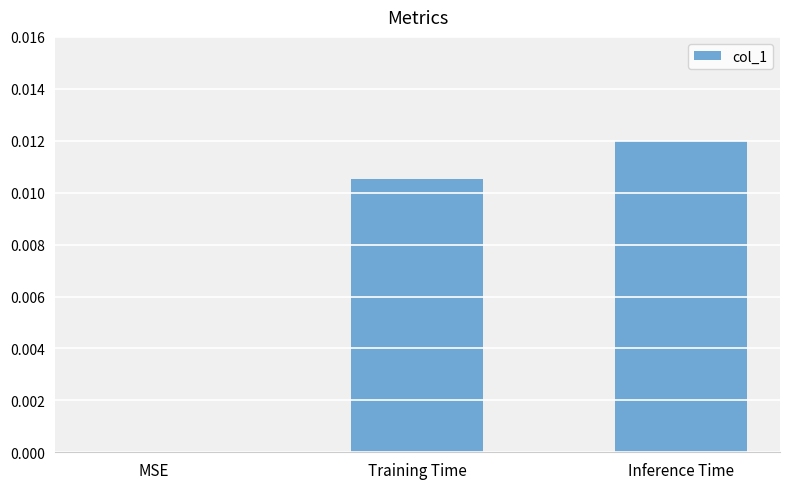

The value at MSE is 0.0. True or false?

True